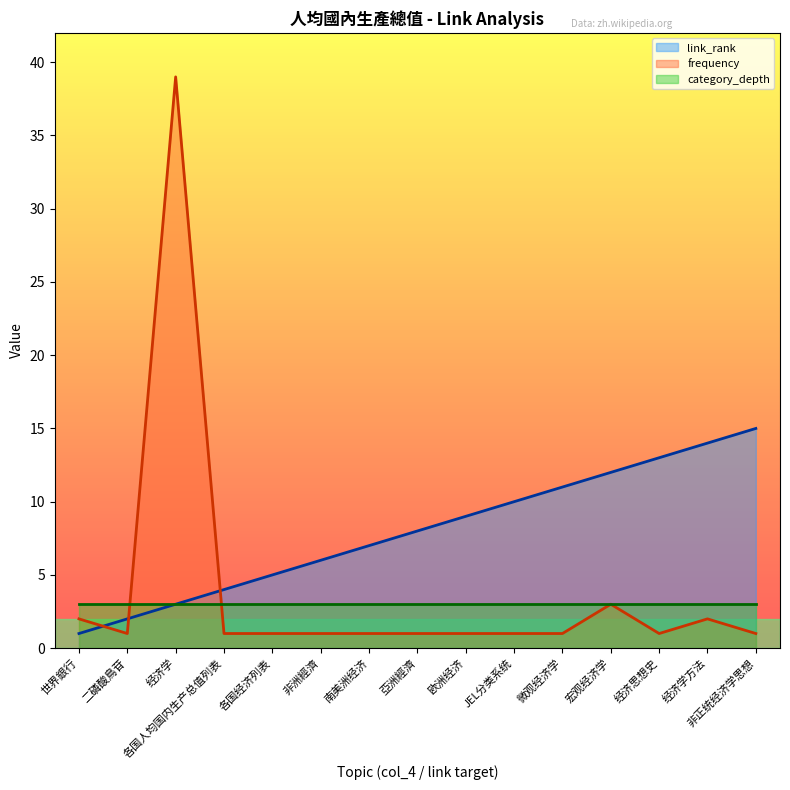

Which has a higher value, 世界銀行 or 非洲經濟?

非洲經濟